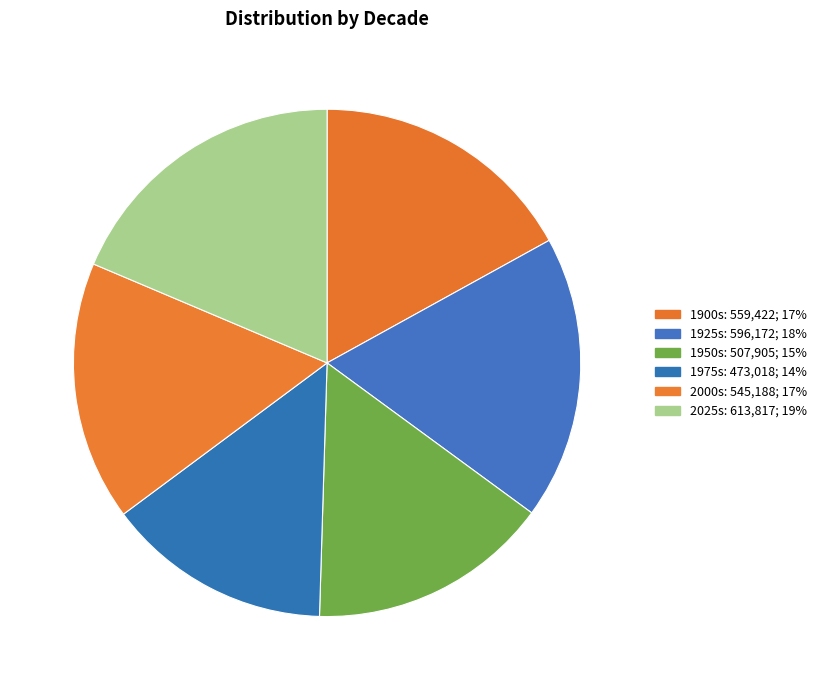

Rank the categories by value from highest to lowest.

2025s, 1925s, 1900s, 2000s, 1950s, 1975s